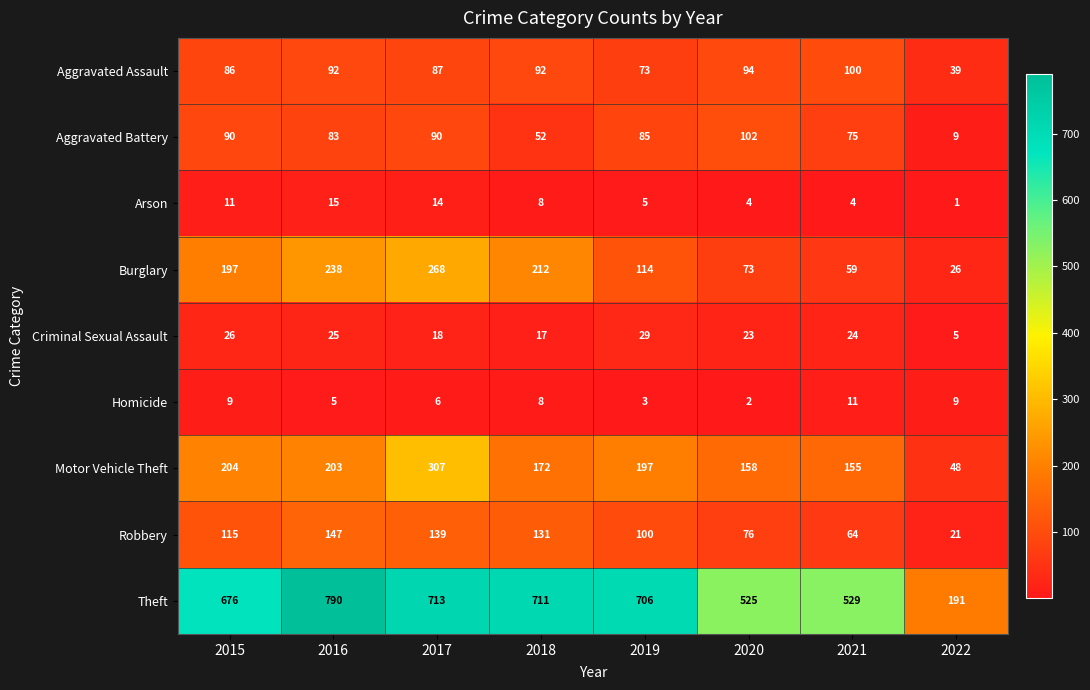

At which category does the chart reach its peak across all series?

2016